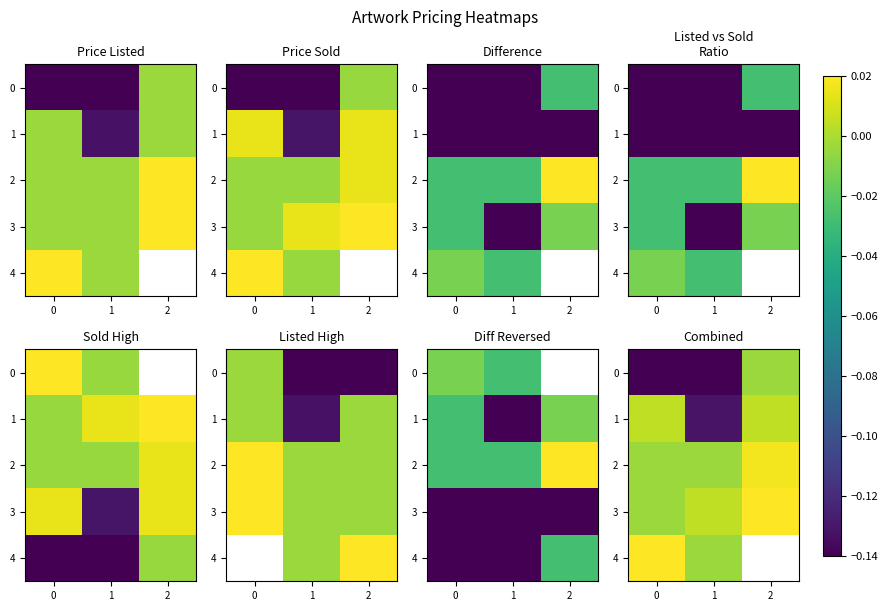

True or false: 1 has a value of -0.1 at 1.

True